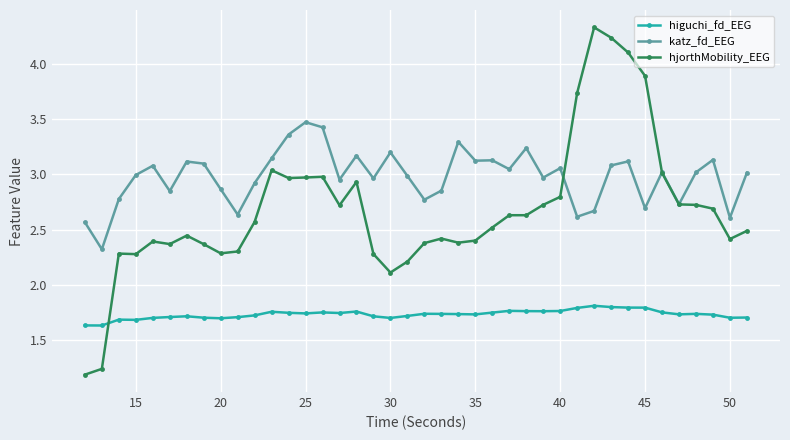

At how many categories does at least one series exceed 2?

40